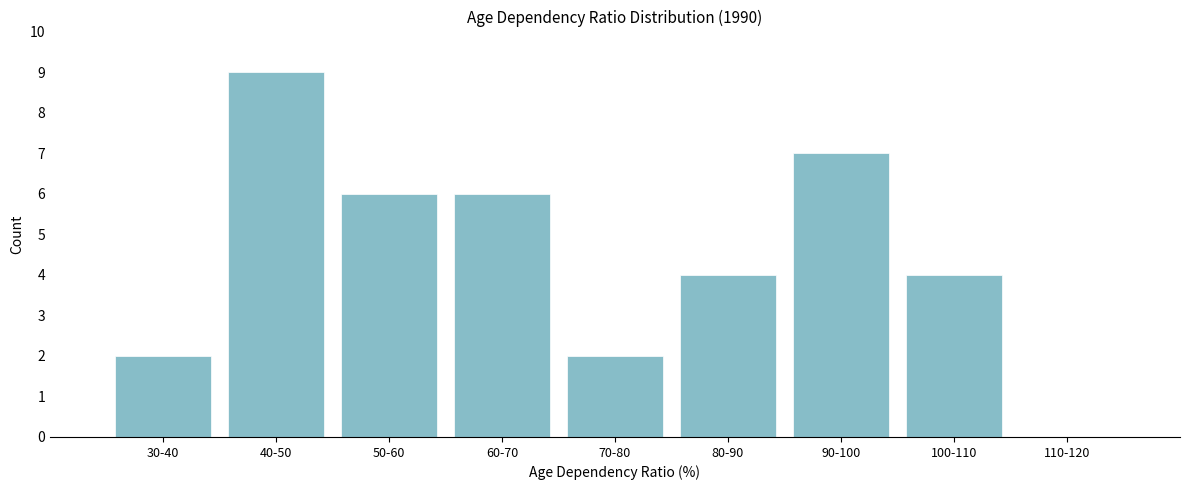

Reading left to right, transcribe all the data shown in this chart.

30-40=2	40-50=9	50-60=6	60-70=6	70-80=2	80-90=4	90-100=7	100-110=4	110-120=0